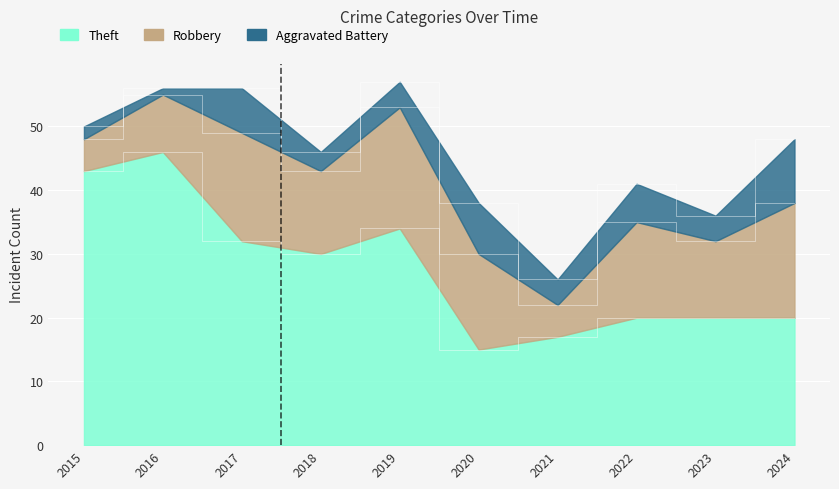

Is it true that Robbery equals 7 at 2020?

False